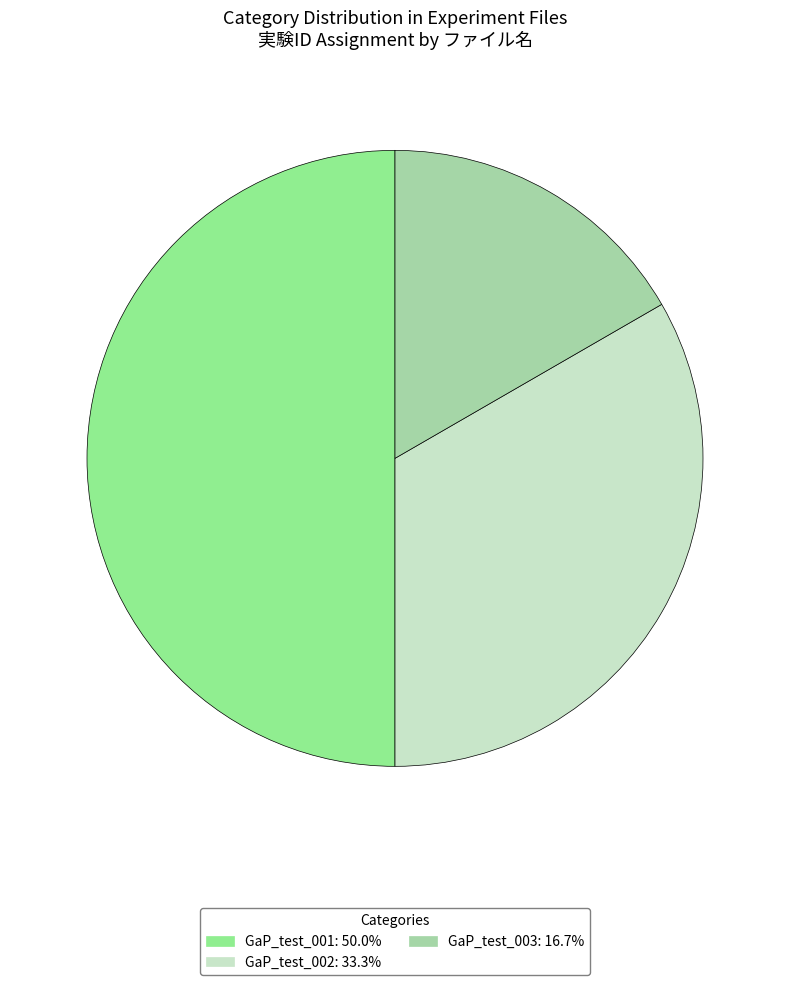

To the nearest percent, what portion does GaP_test_001 represent?

50%